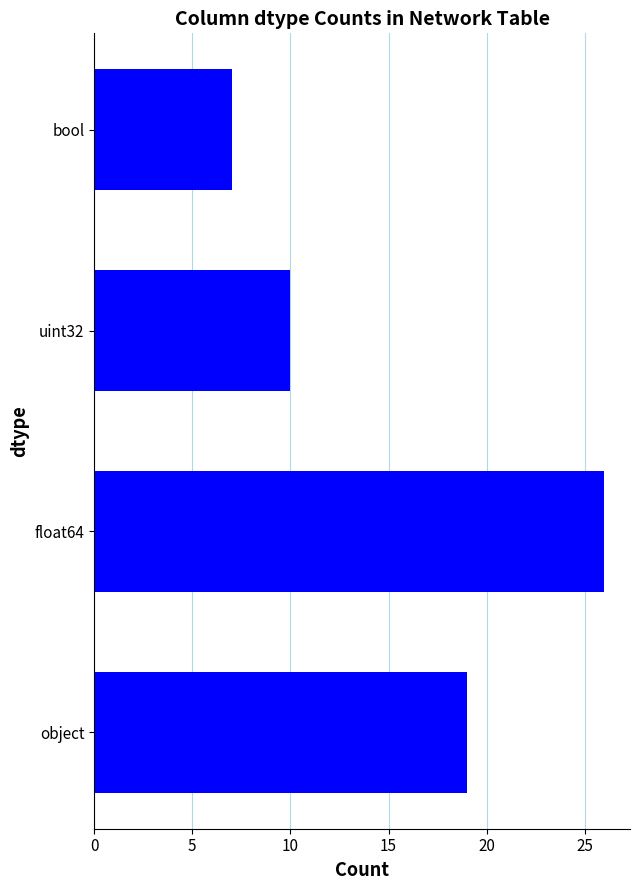

At which label is the value closest to 16?

object